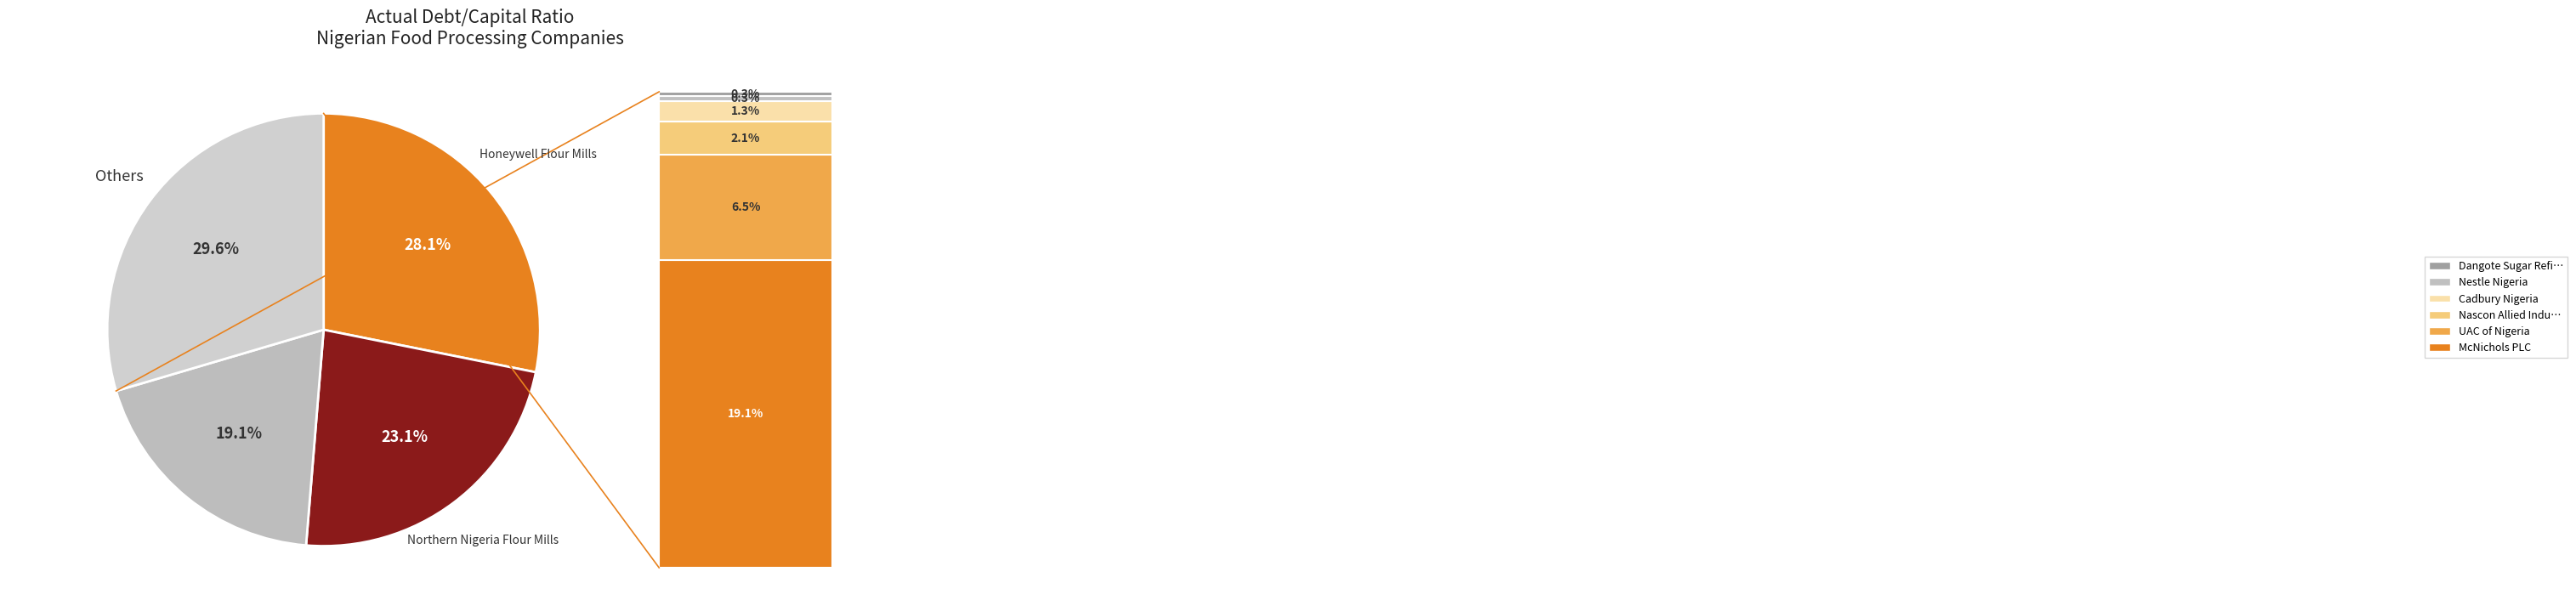

Count the number of slices in the pie.

4